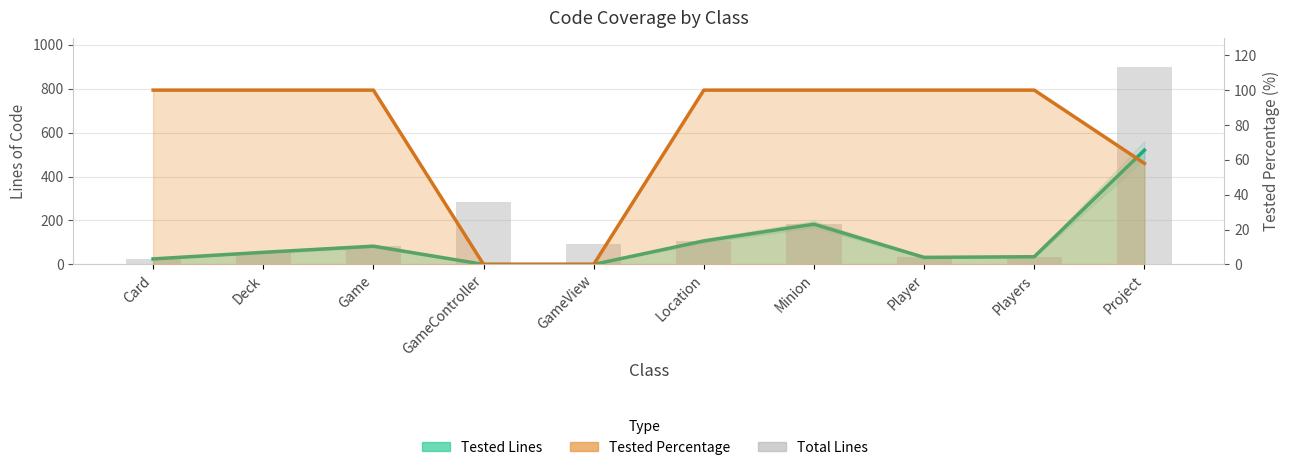

What is the label of the 10th bar from the left?

Project